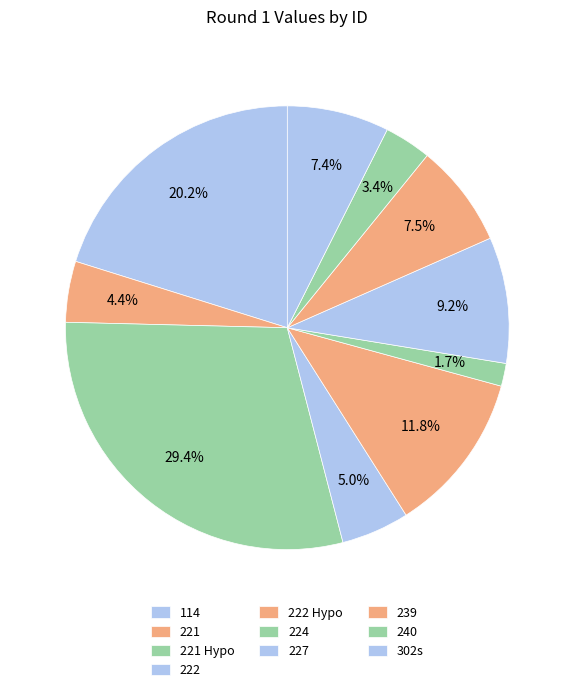

Rank the categories by value from lowest to highest.

224, 240, 221, 222, 302s, 239, 227, 222 Hypo, 114, 221 Hypo